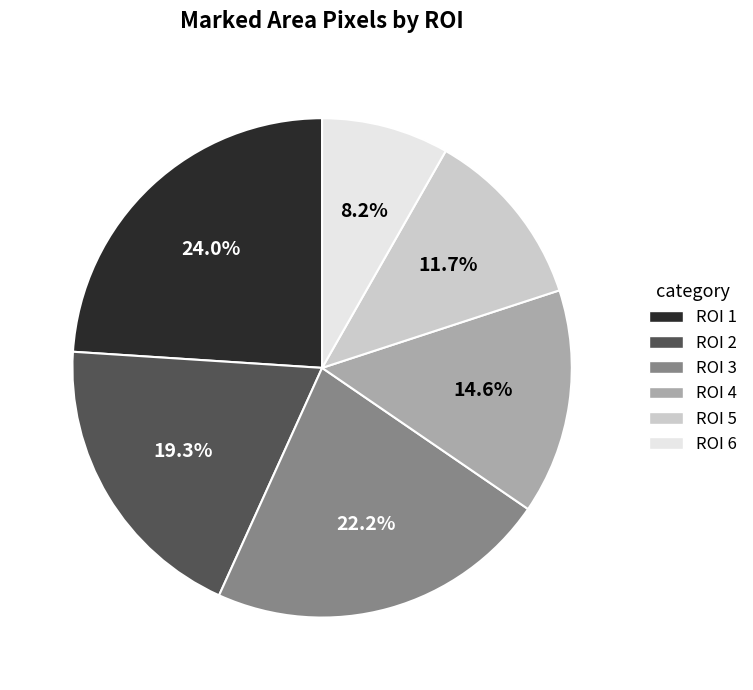

To the nearest percent, what is the combined percentage of ROI 6 and ROI 3?

30%